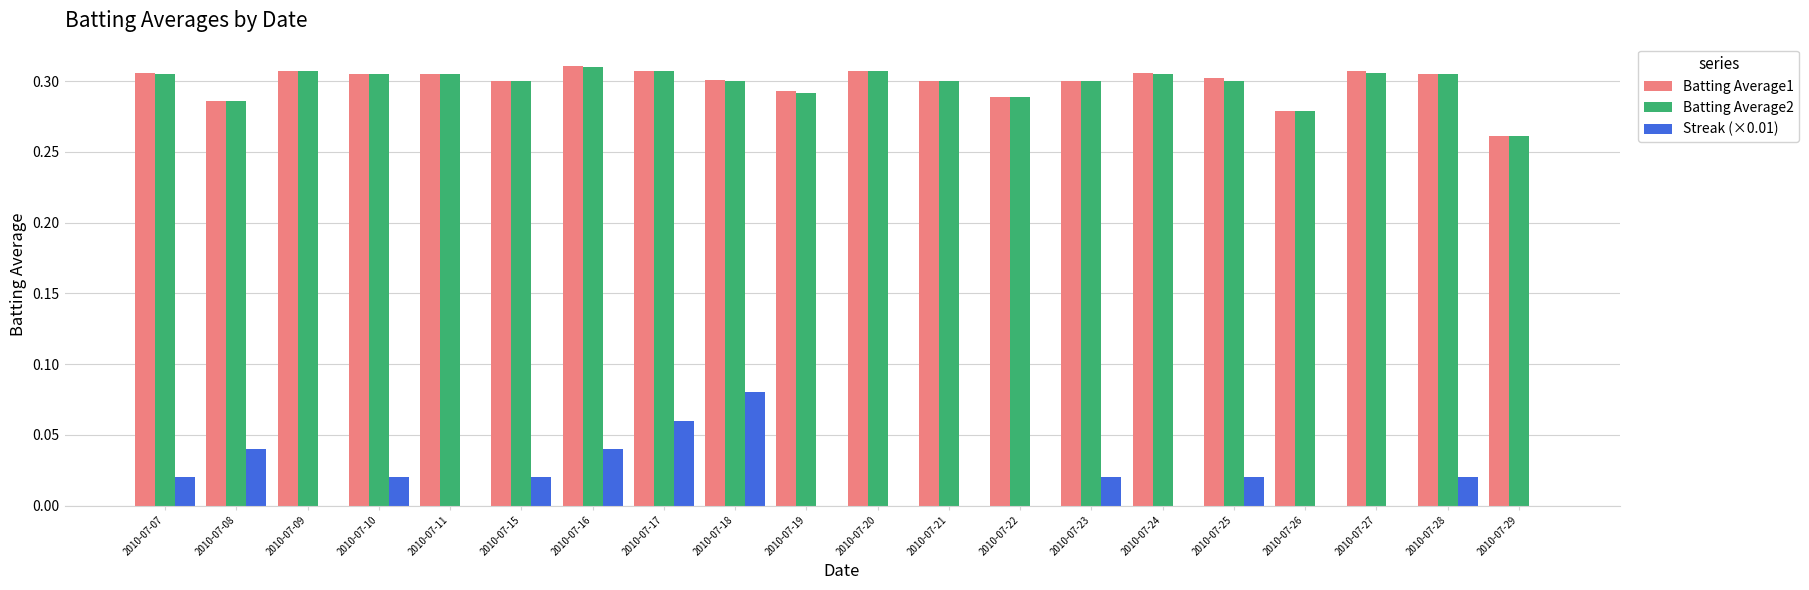

Which category has the highest value in the Streak (×0.01) series?

2010-07-18